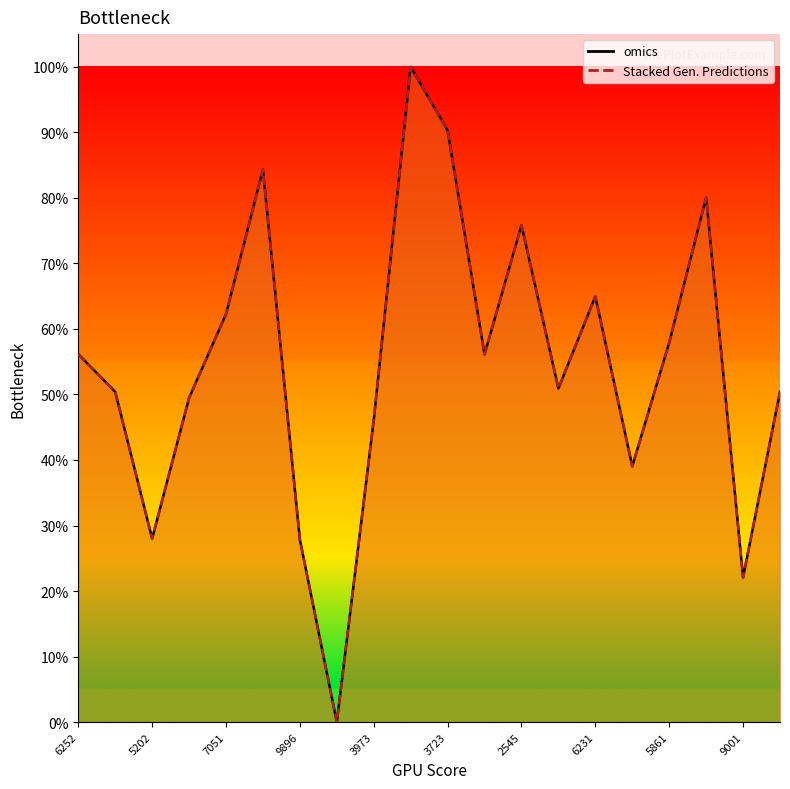

What is the maximum value shown in the chart?

1.0